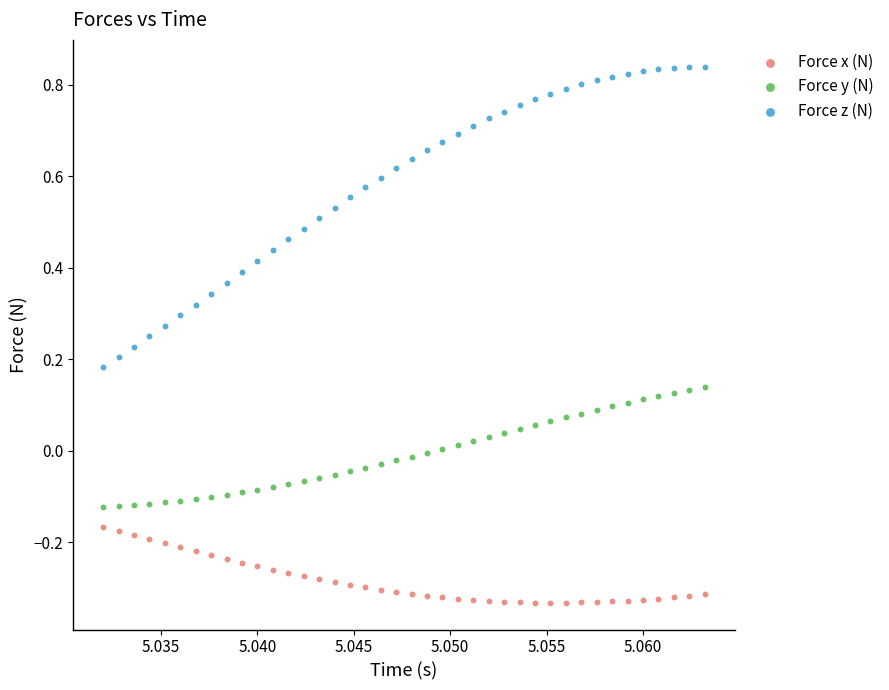

Which series contains the highest Y value?

Force z (N)